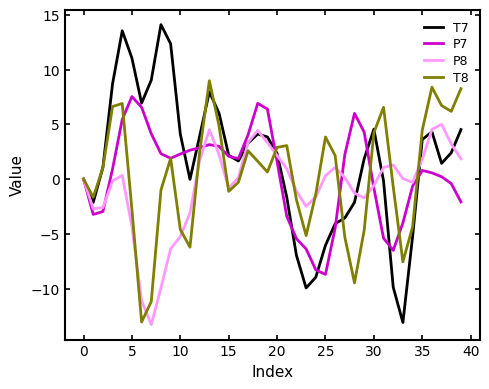

What is the maximum value shown in the chart?

14.1